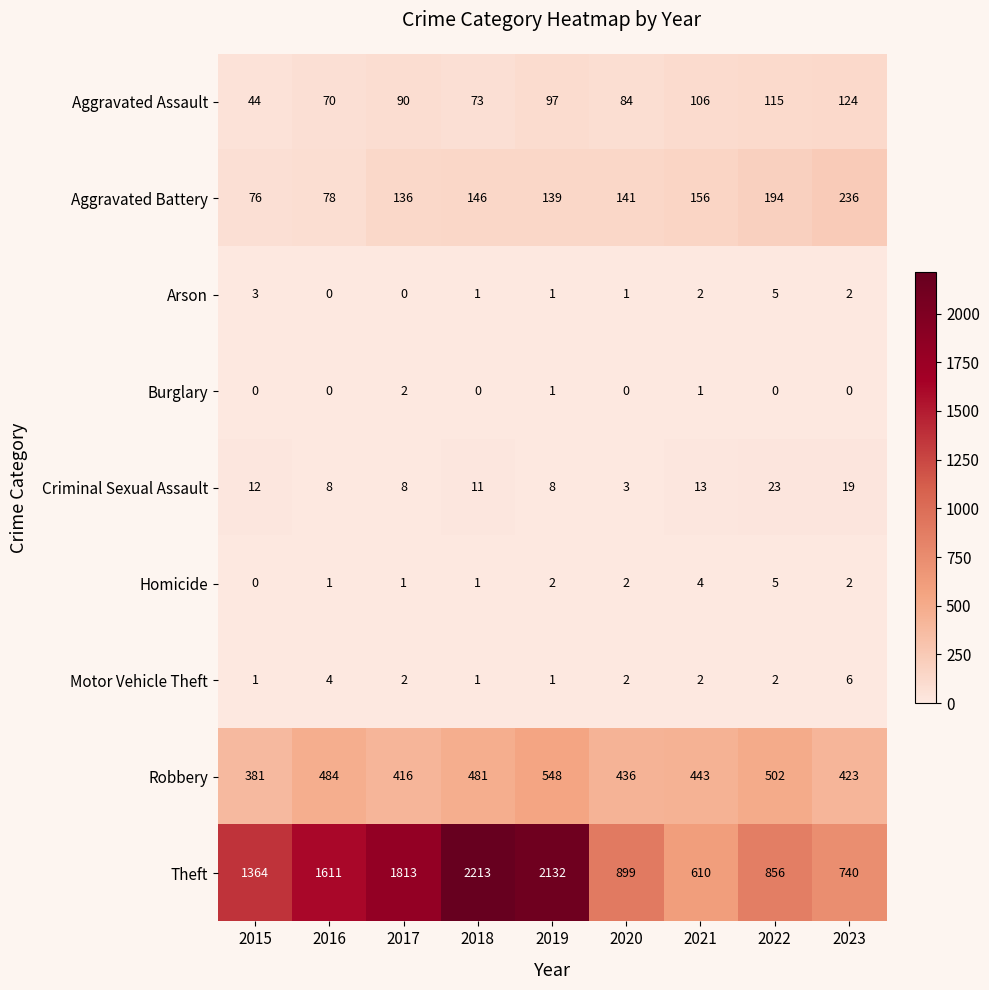

Rank the categories by Aggravated Battery value from lowest to highest.

2015, 2016, 2017, 2019, 2020, 2018, 2021, 2022, 2023